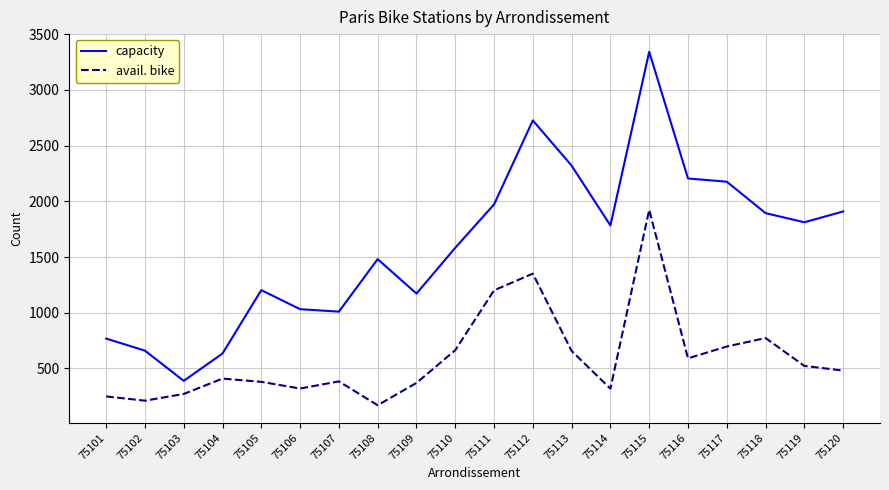

List the series in order of their peak value, lowest first.

avail. bike, capacity